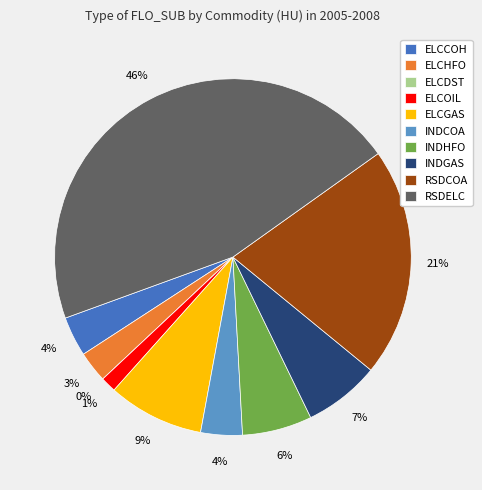

Which slice is the smallest?

ELCDST